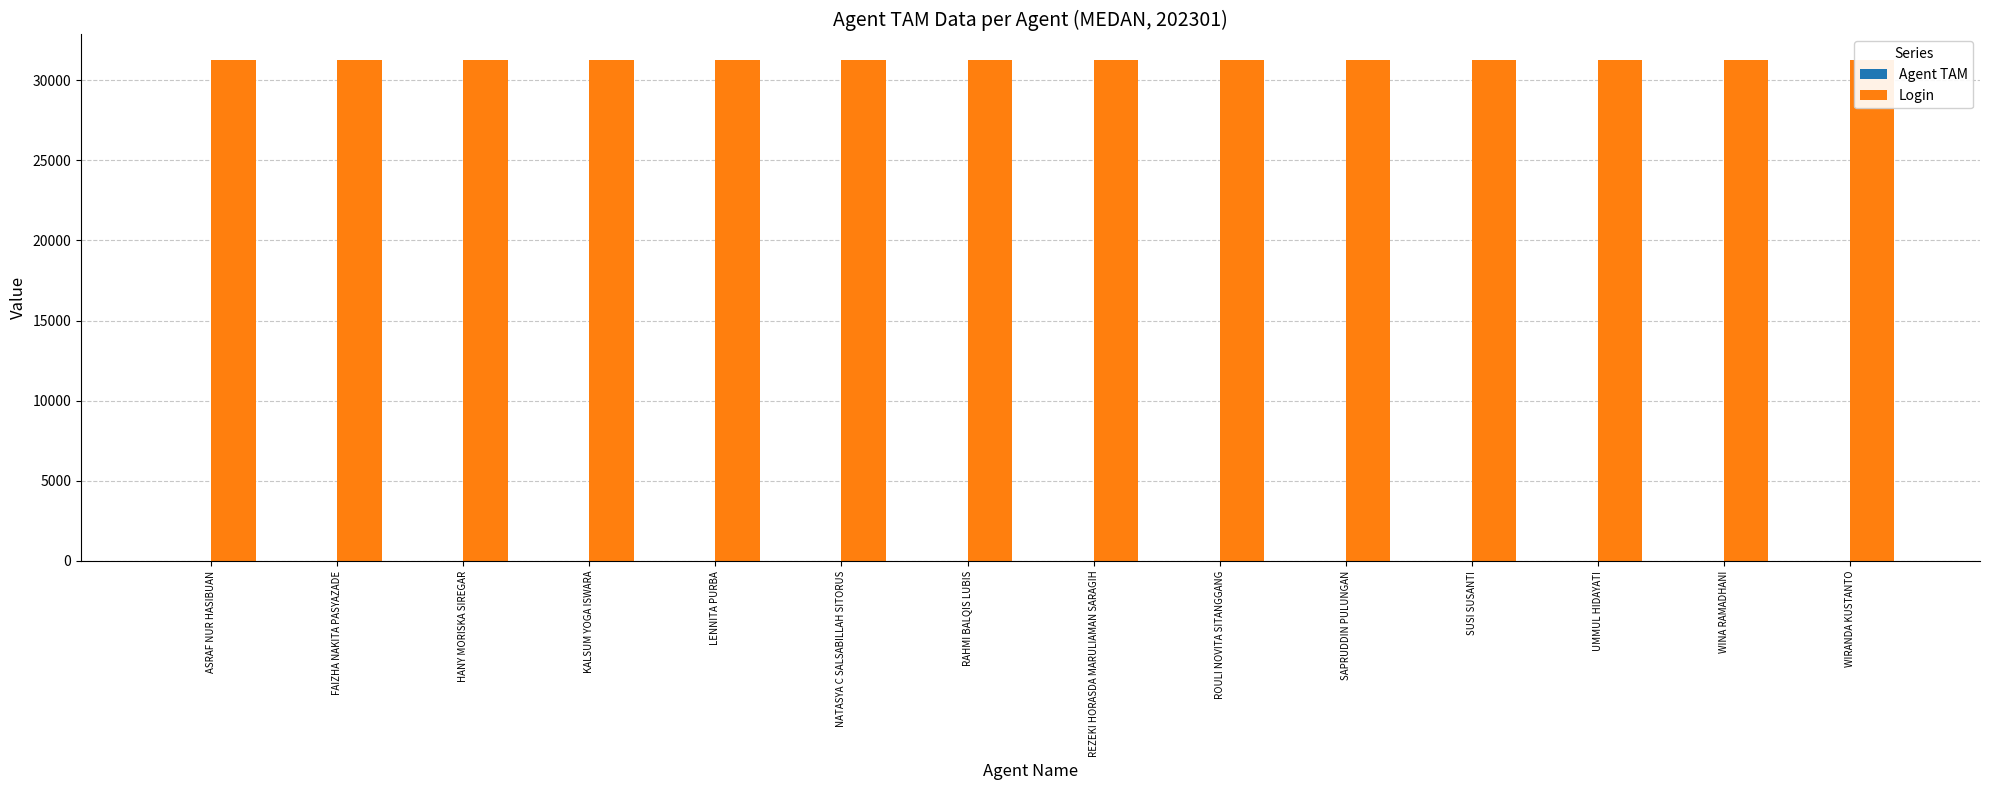

List the series in order of their overall mean, lowest first.

Agent TAM, Login